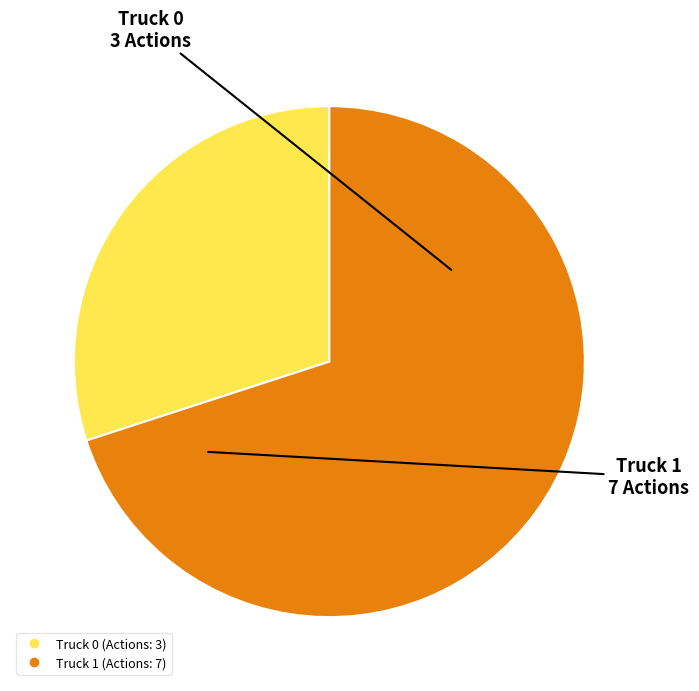

What is the ratio of the value at Truck 1 to the value at Truck 0?

2.3